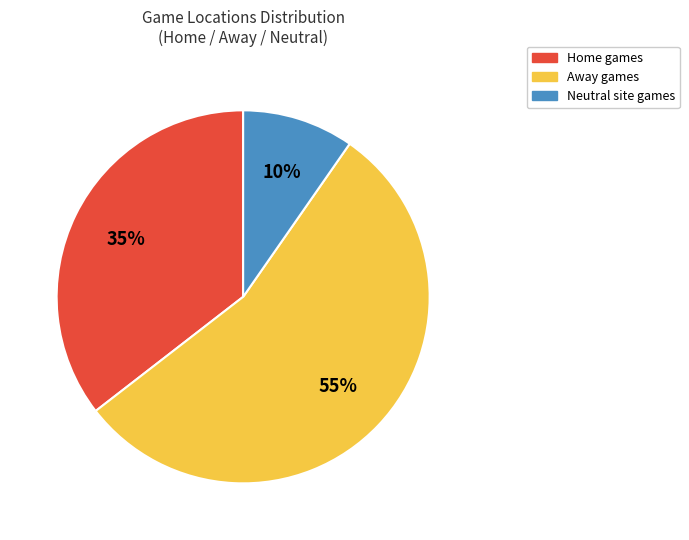

Do Home and Neutral together represent more than half of the pie?

No